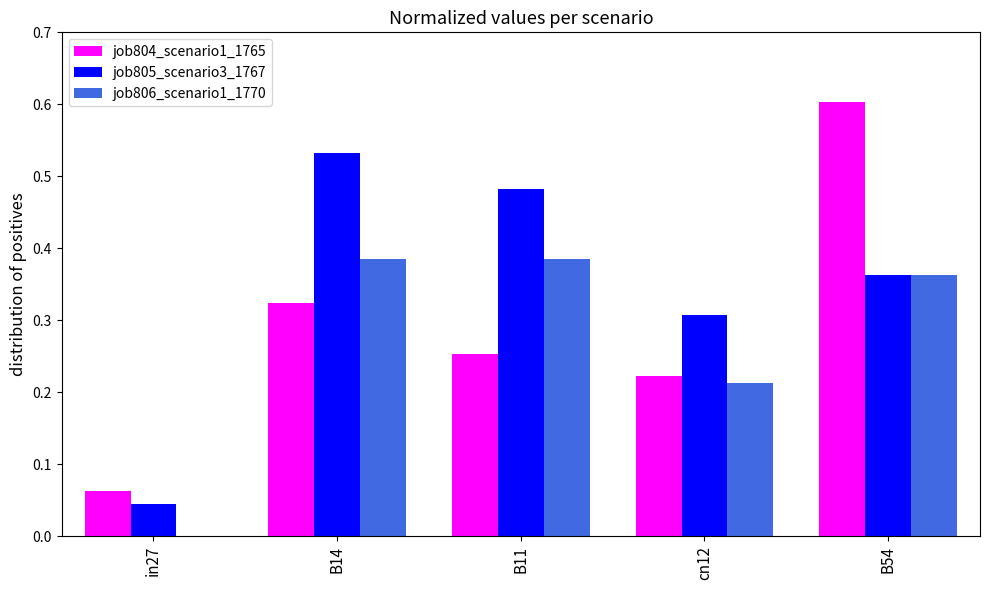

What is the maximum value for job804_scenario1_1765?

0.6